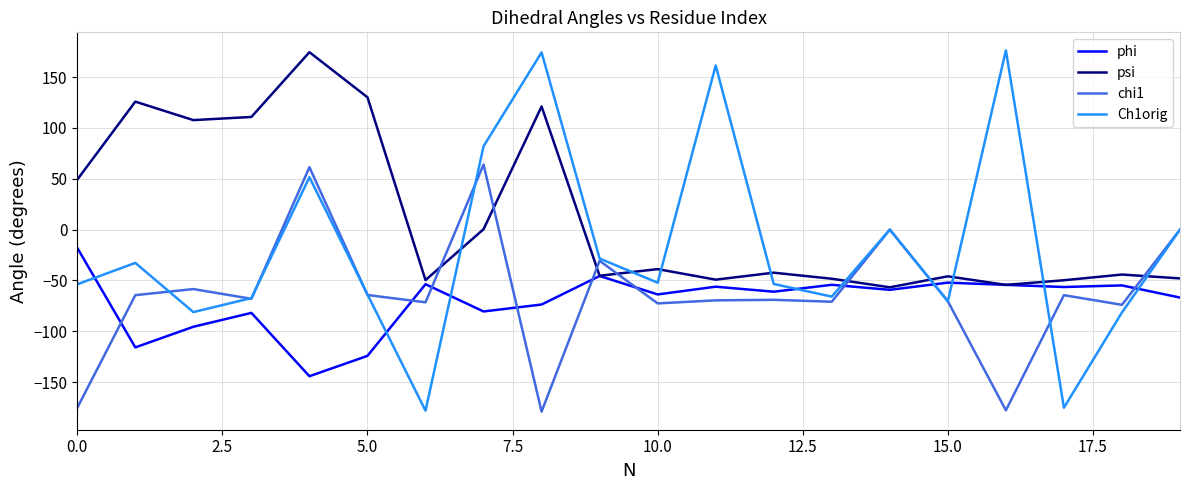

What is the lowest value of the Ch1orig series?

-178.1